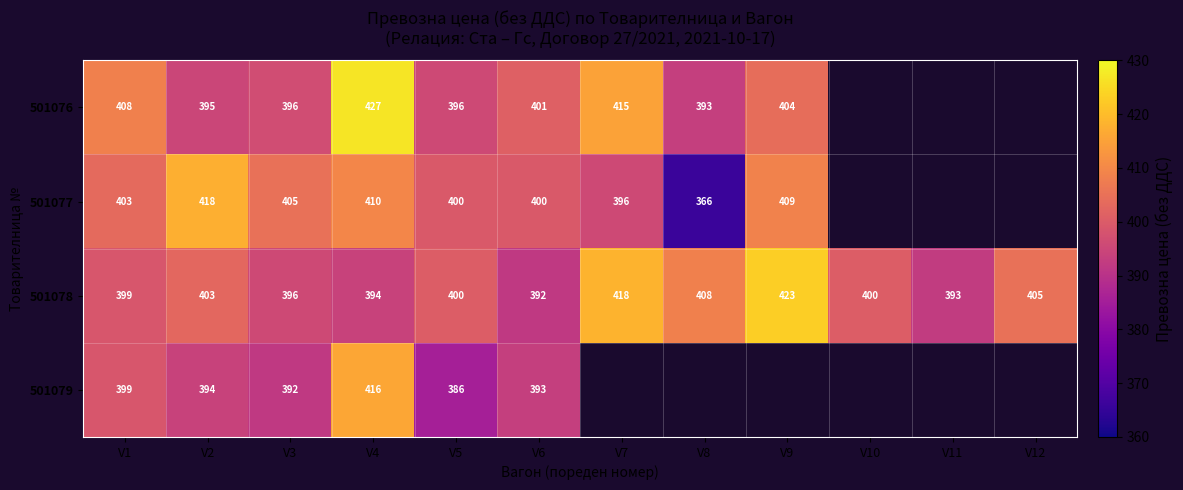

Is it true that 501078 equals 202.9 at V2?

False